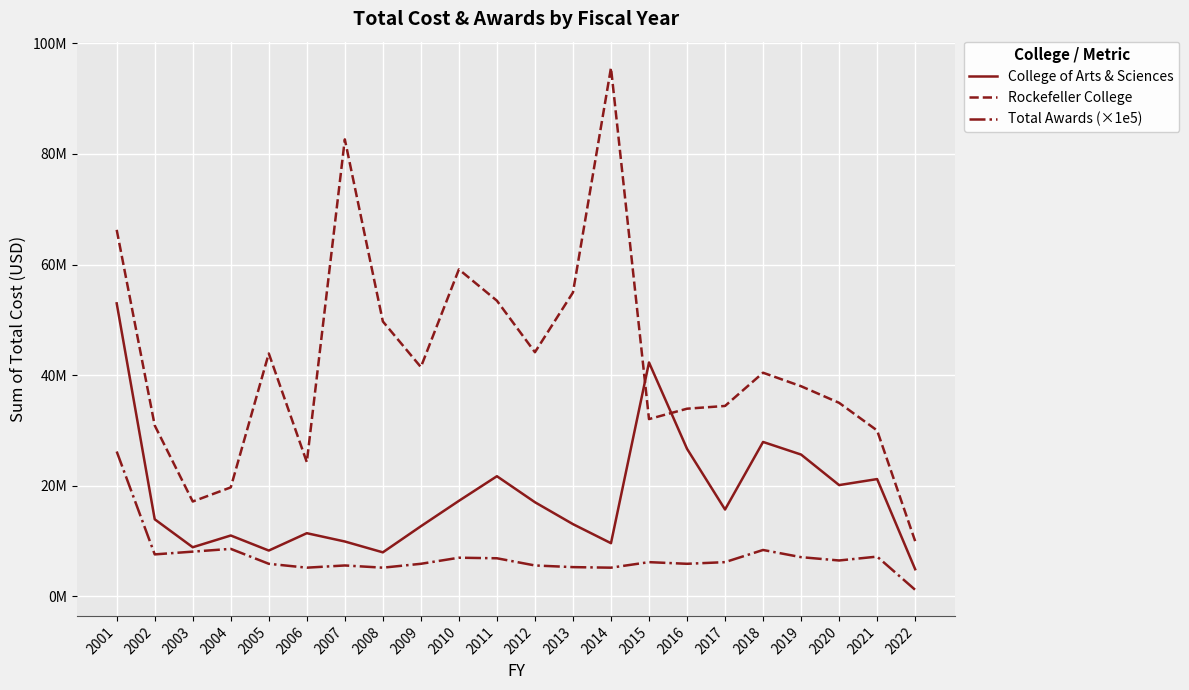

In College of Arts & Sciences, how many points are higher than both neighbors (excluding endpoints)?

6